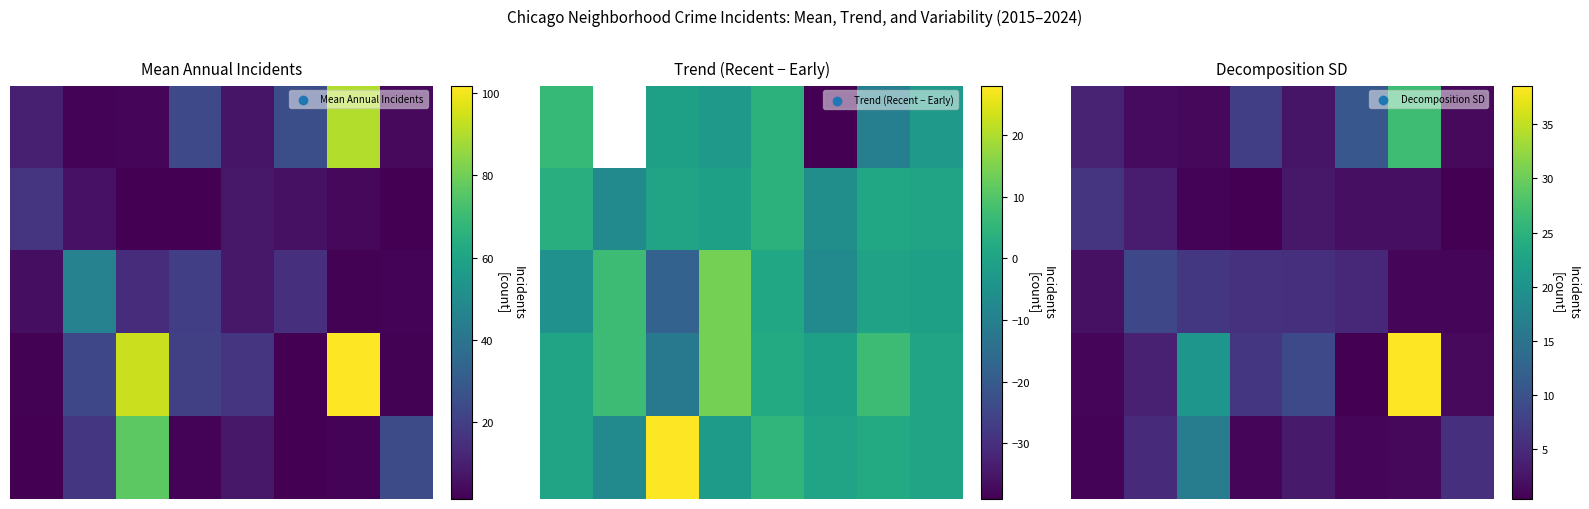

Count the number of data series in this chart.

5